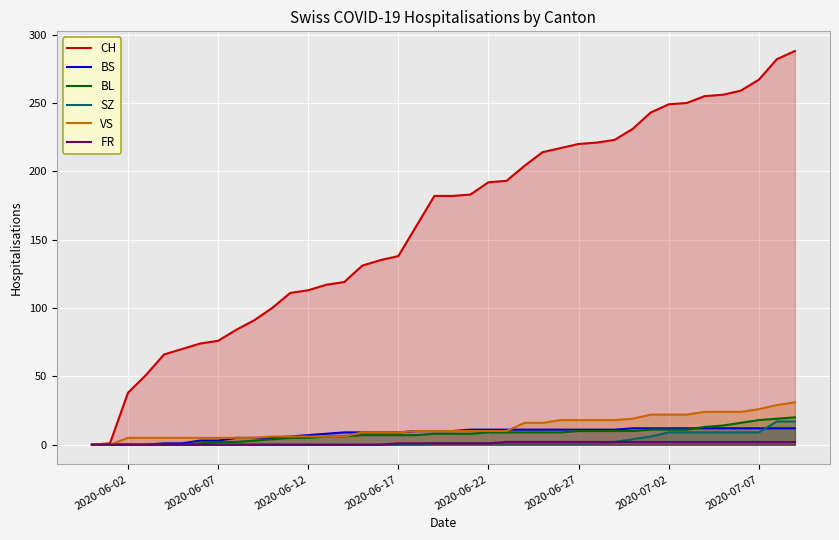

Which series has the largest range (max minus min)?

CH